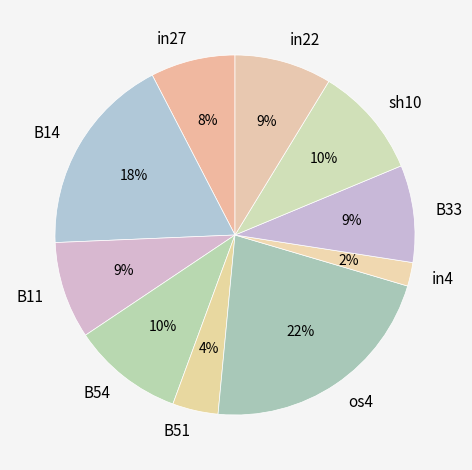

Does B54 account for over 50% of the chart?

No